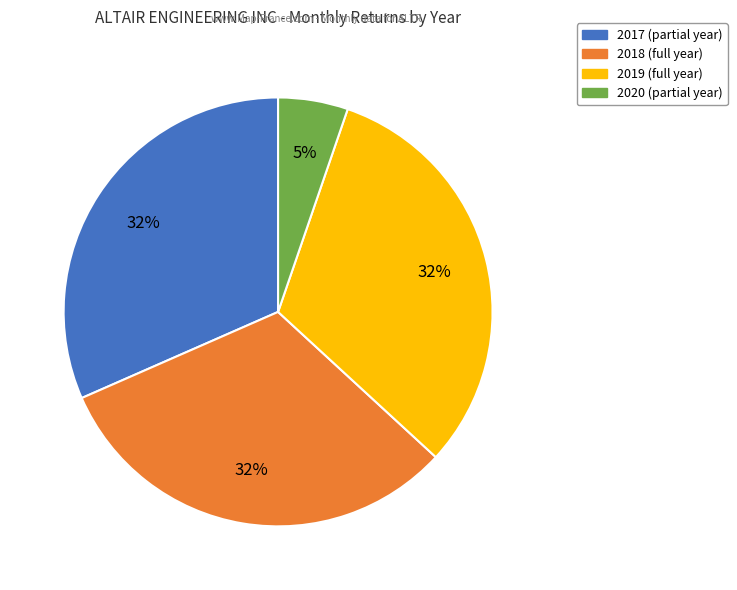

To the nearest percent, what is the combined percentage of 2018 and 2019?

63%